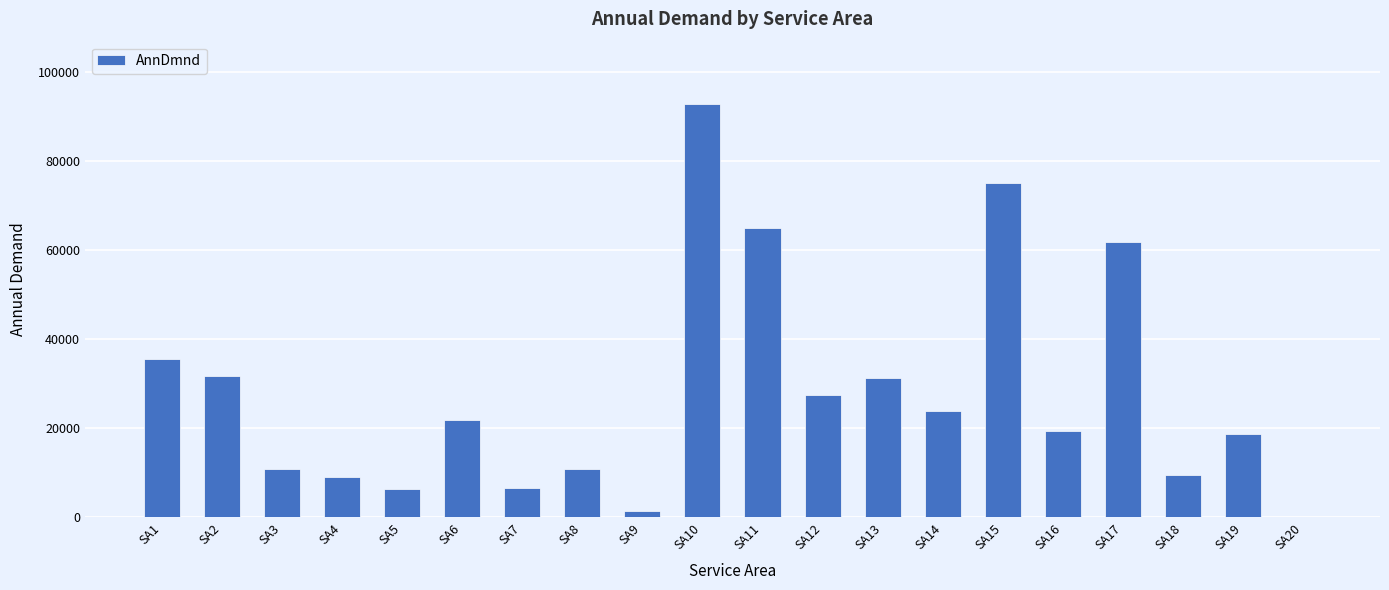

Between SA11 and SA12, which is larger?

SA11